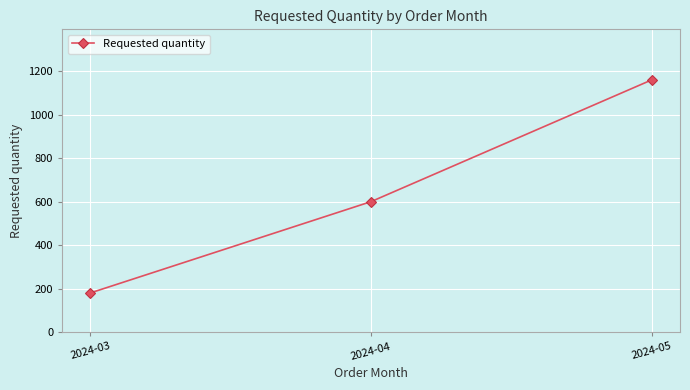

At which label is the value closest to 670?

2024-04